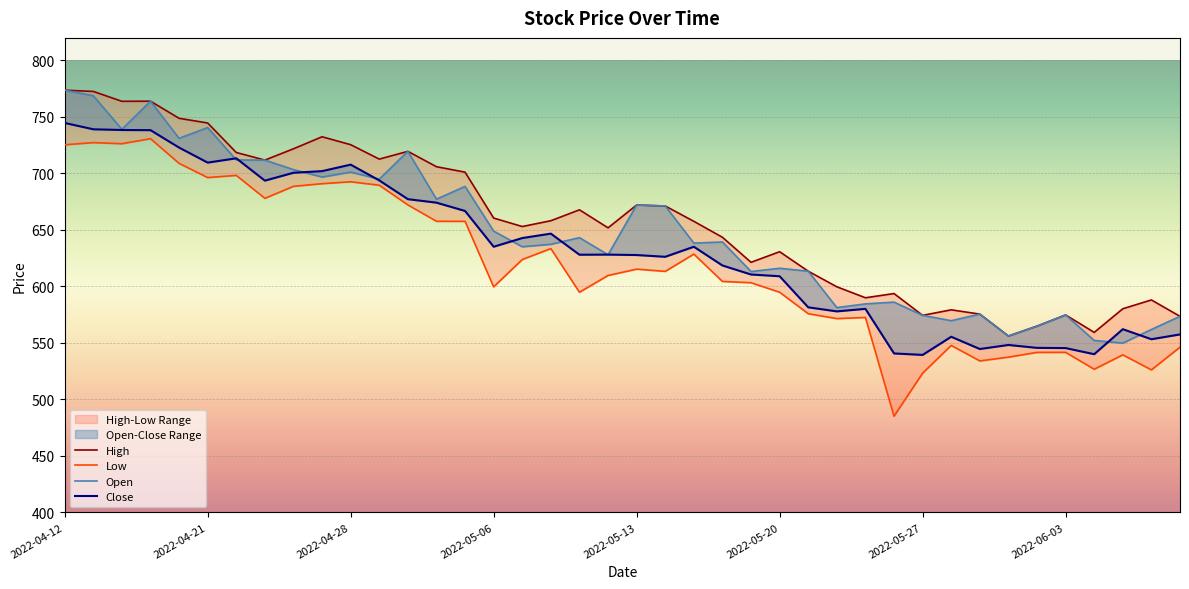

Which series has the widest spread of values?

Low